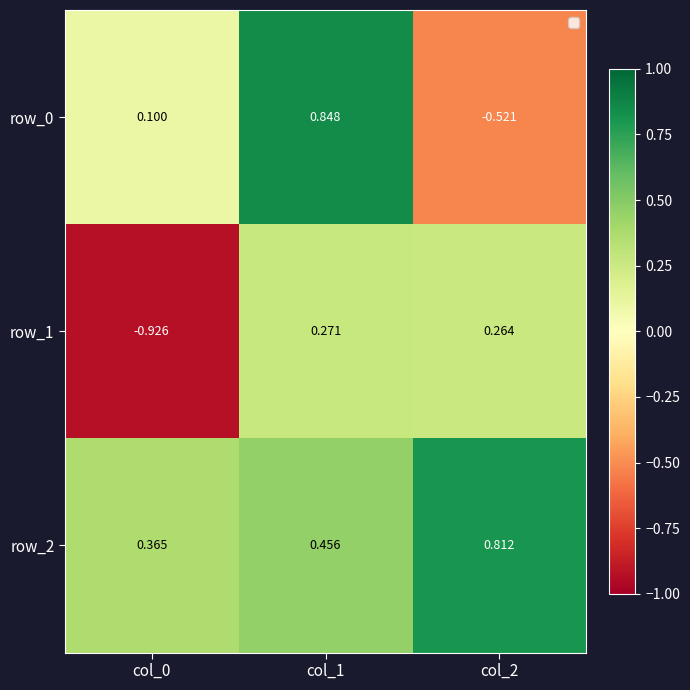

Is the value of row_1 at col_0 greater than the value of row_0 at col_0?

No